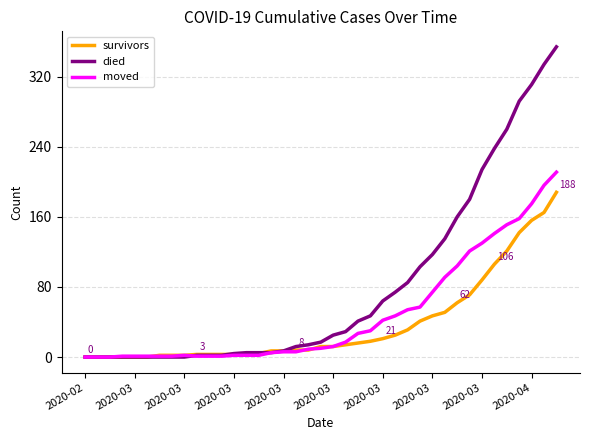

List the series in order of their overall mean, lowest first.

survivors, moved, died